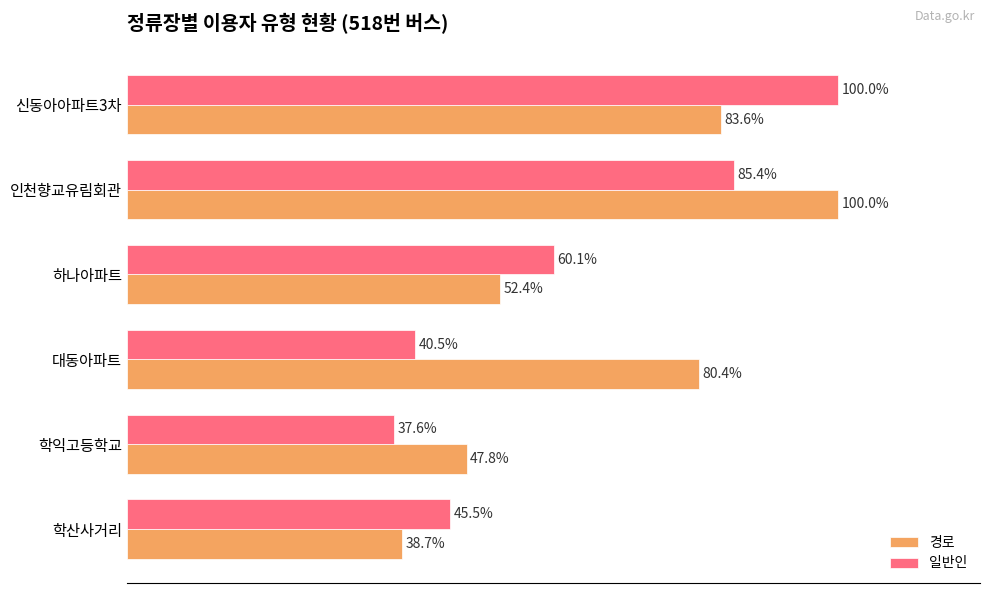

Where is 일반인 nearest to the value 68?

하나아파트